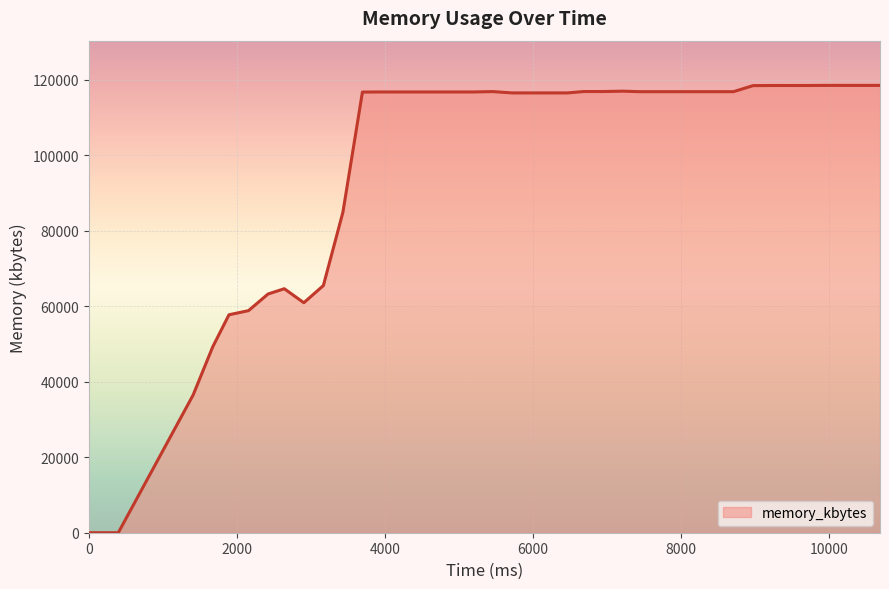

What is the difference between the maximum and minimum values?

118536